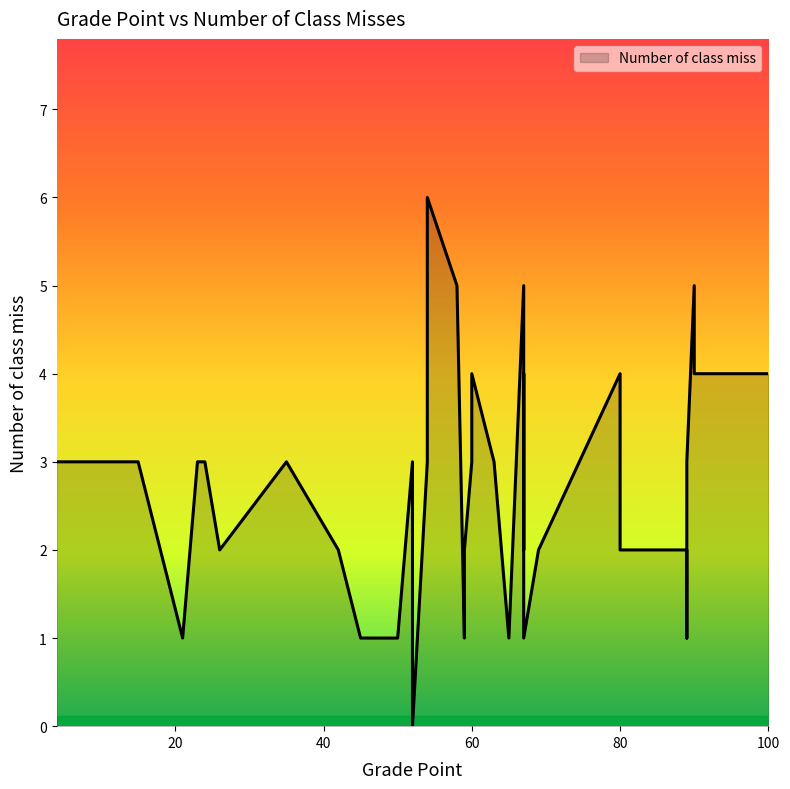

True or false: there are more than 2 points higher than both neighbors.

True